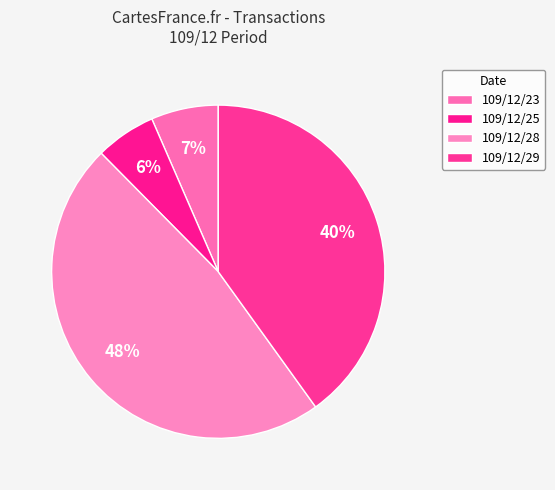

How many slices are in this pie chart?

4